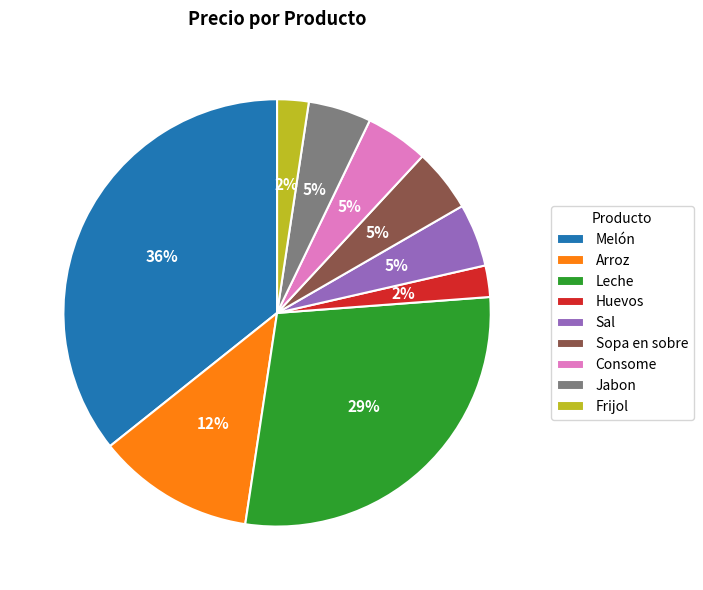

Is there a majority slice in this chart?

No